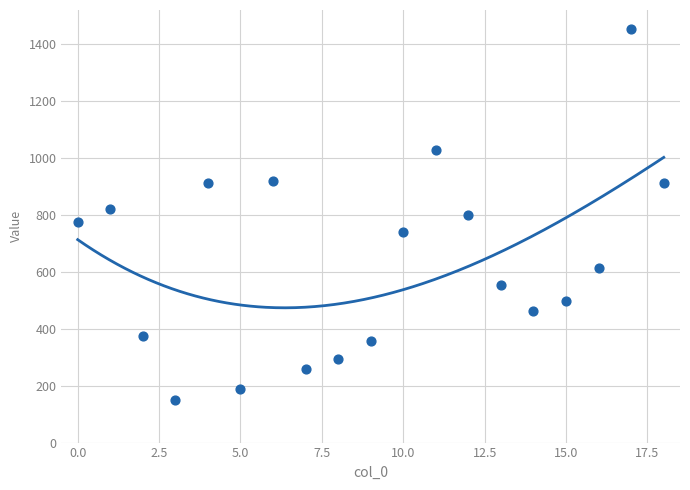

What is the range of Y values (max minus min)?

1305